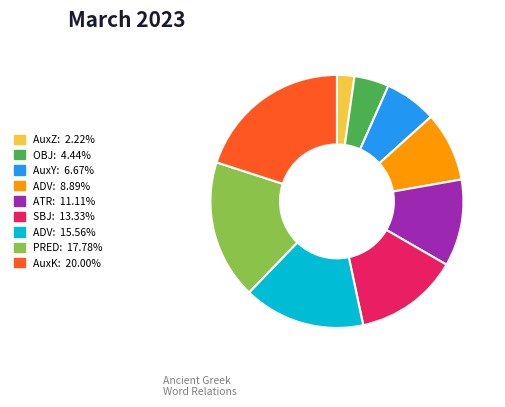

Is there a majority slice in this chart?

No